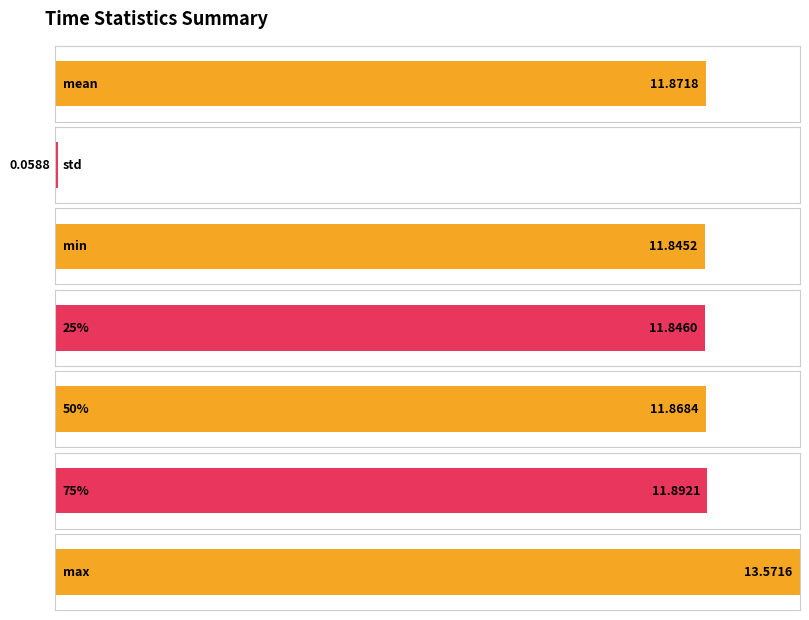

Reading right to left, what are all the values shown in this chart?

max=13.6	75%=11.9	50%=11.9	25%=11.8	min=11.8	std=0.1	mean=11.9